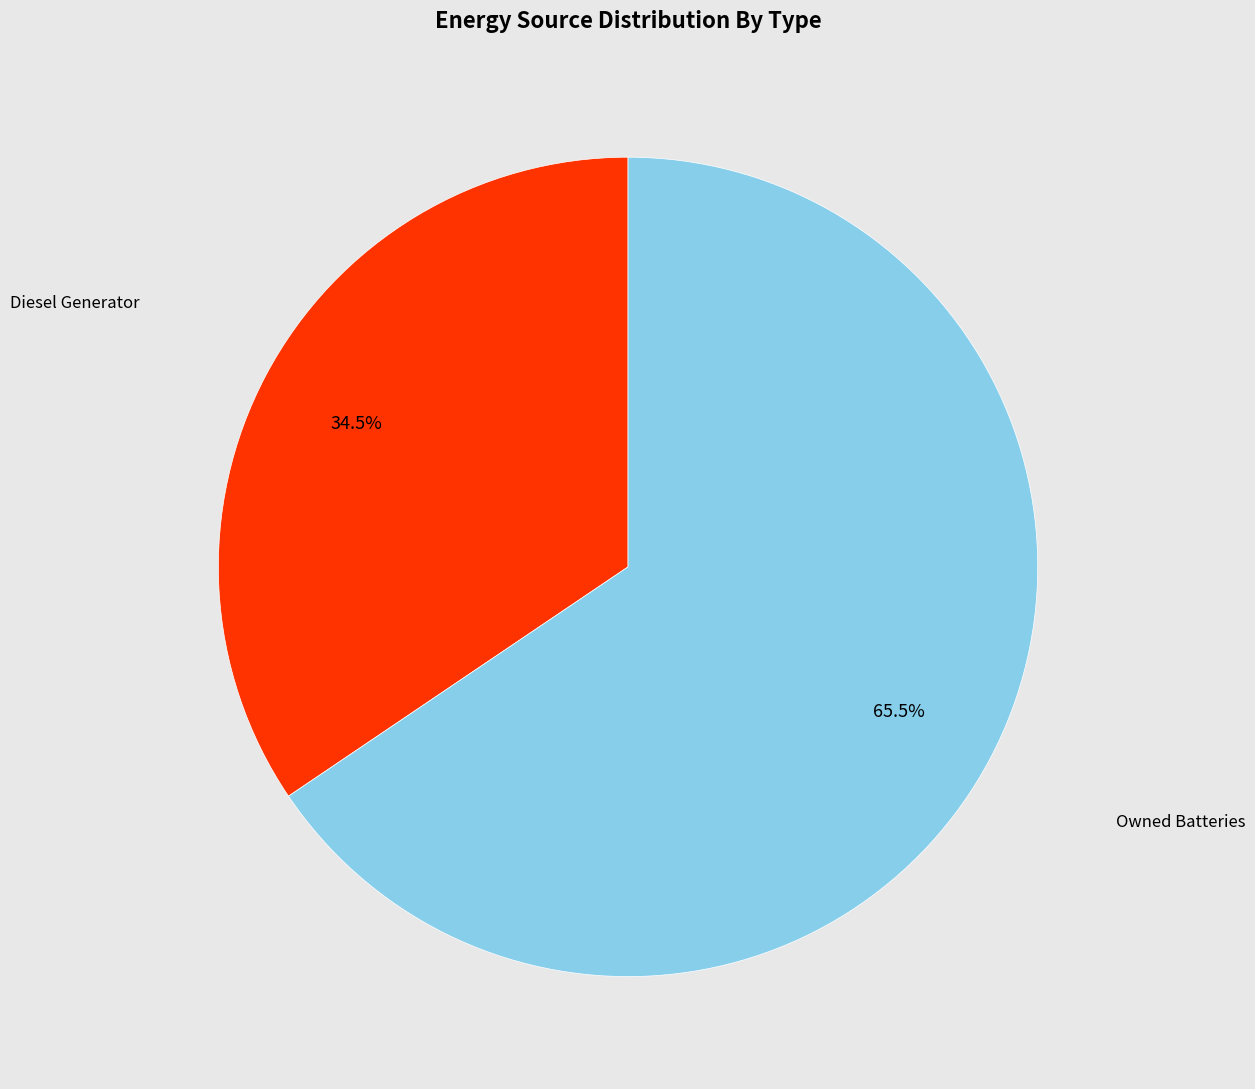

Is there any slice that represents more than half of the pie?

Yes